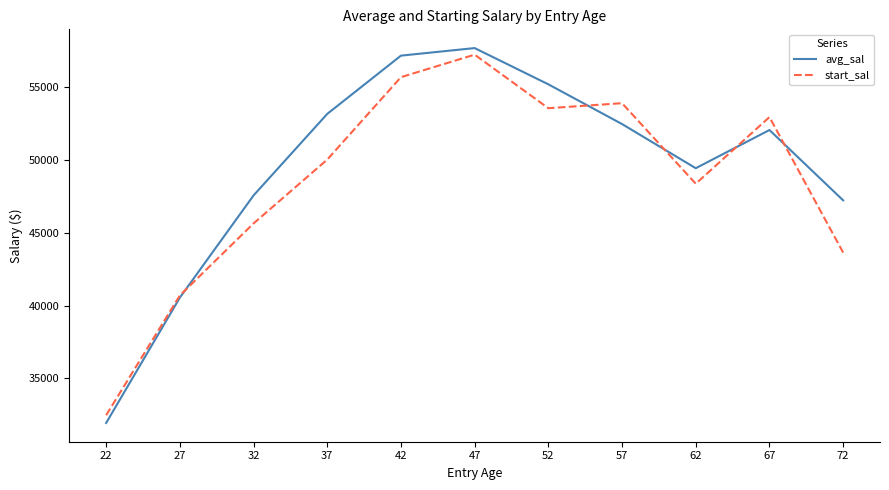

What is the maximum value shown in the chart?

57681